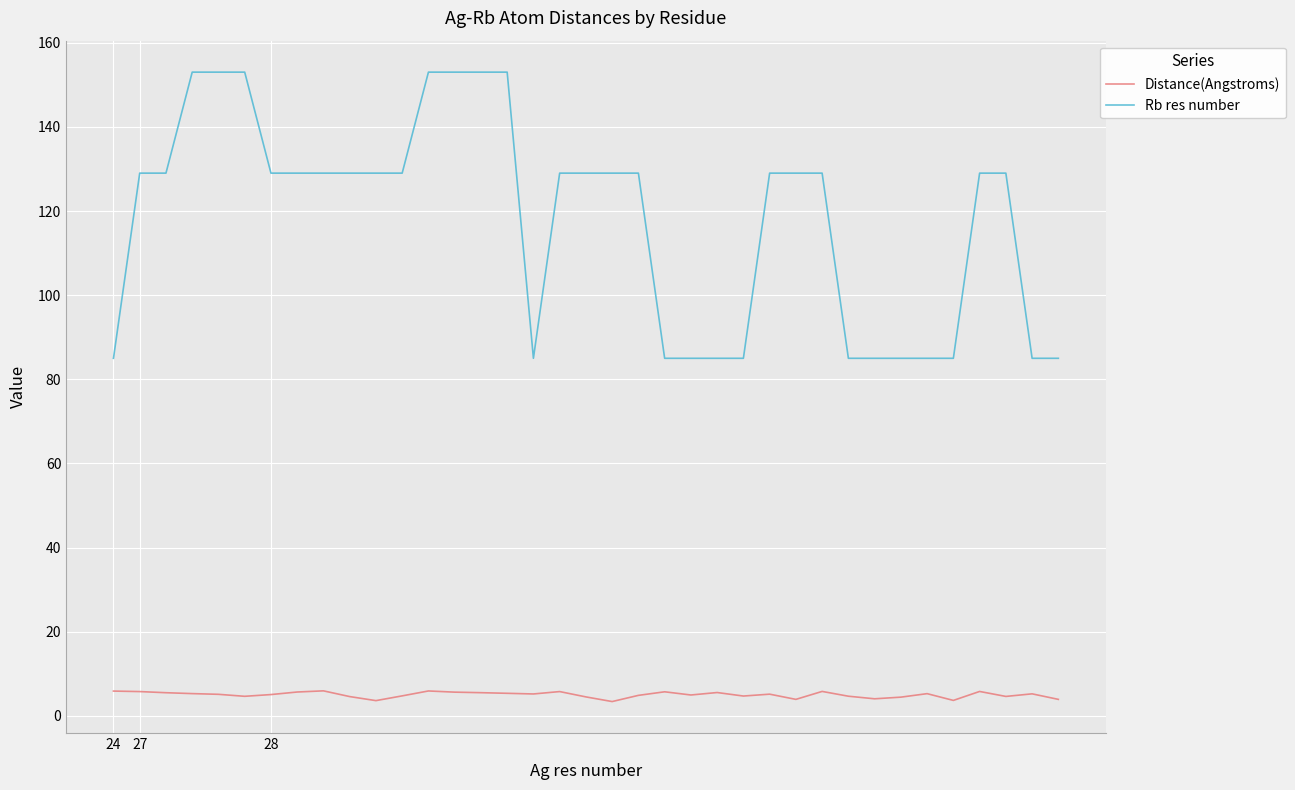

What is the maximum value shown in the chart?

153.0